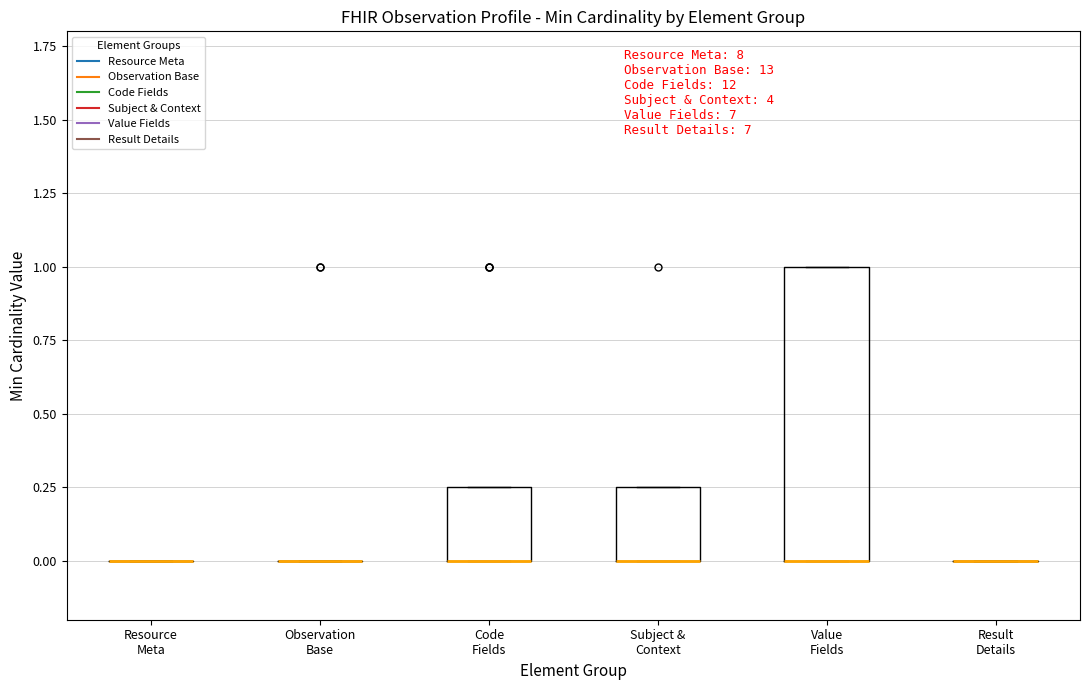

Reading left to right, transcribe this box plot: for each box, give where its median line is, the range the box spans, and where its two whiskers end, as read against the y-axis. The values are not printed on the chart, so give them approximately, as read against the axis.

Resource Meta: box collapsed to a line at 0.00, whiskers 0.00 to 0.00
Observation Base: box collapsed to a line at 0.00, whiskers 0.00 to 0.00
Code Fields: median 0.00 (drawn on the box's lower edge), box 0.00 to 0.25, whiskers 0.00 to 0.25
Subject & Context: median 0.00 (drawn on the box's lower edge), box 0.00 to 0.25, whiskers 0.00 to 0.25
Value Fields: median 0.00 (drawn on the box's lower edge), box 0.00 to 1.00, whiskers 0.00 to 1.00
Result Details: box collapsed to a line at 0.00, whiskers 0.00 to 0.00